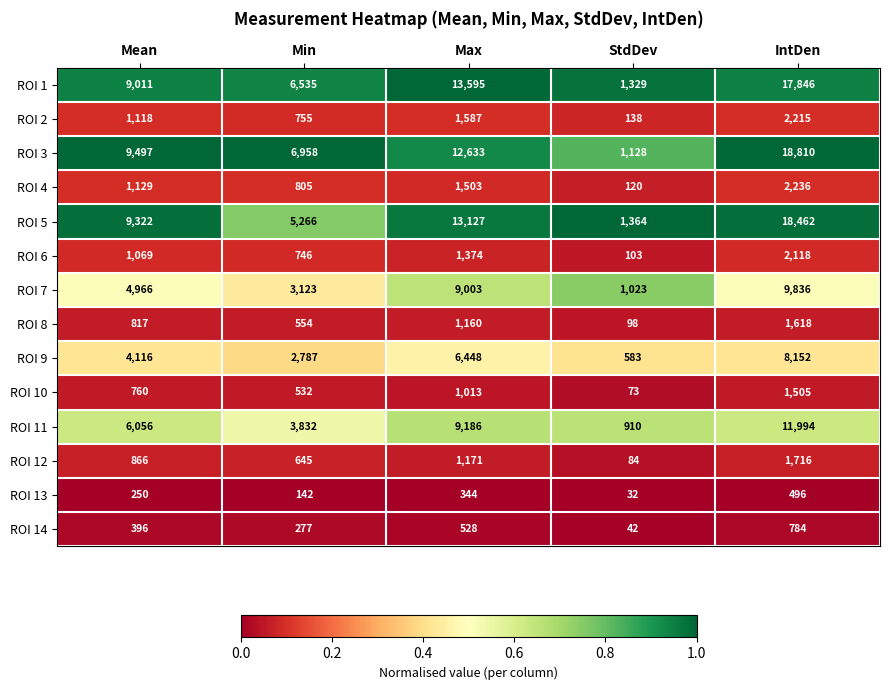

How many ROI 10 values are between 532 and 1013?

3